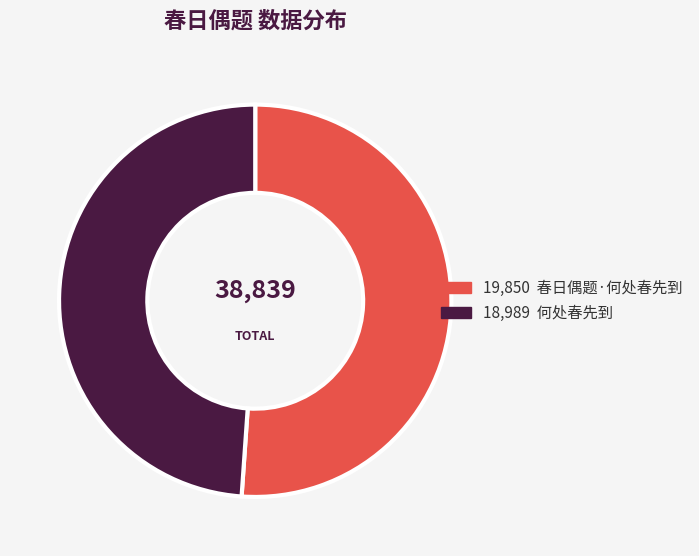

Is there a majority slice in this chart?

Yes